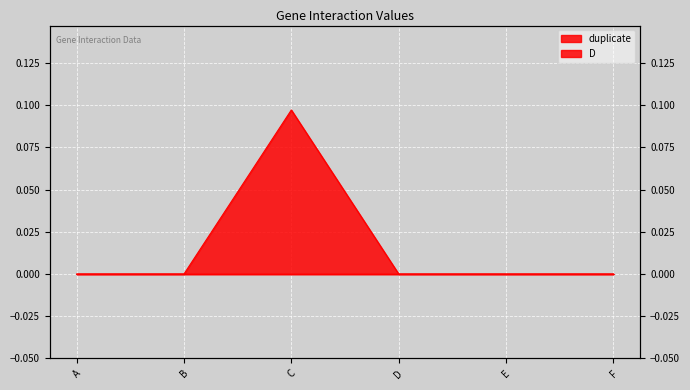

Is it true that the value at C is 0.1?

True